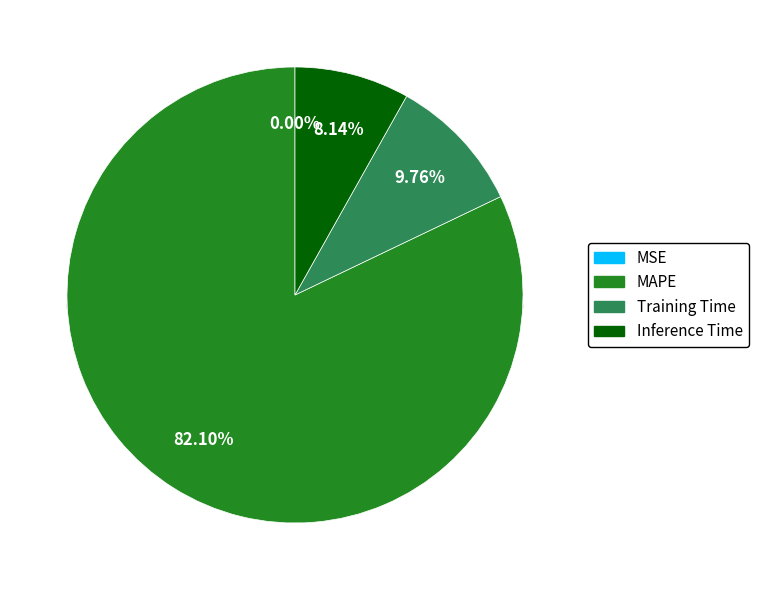

How many slices are in this pie chart?

4